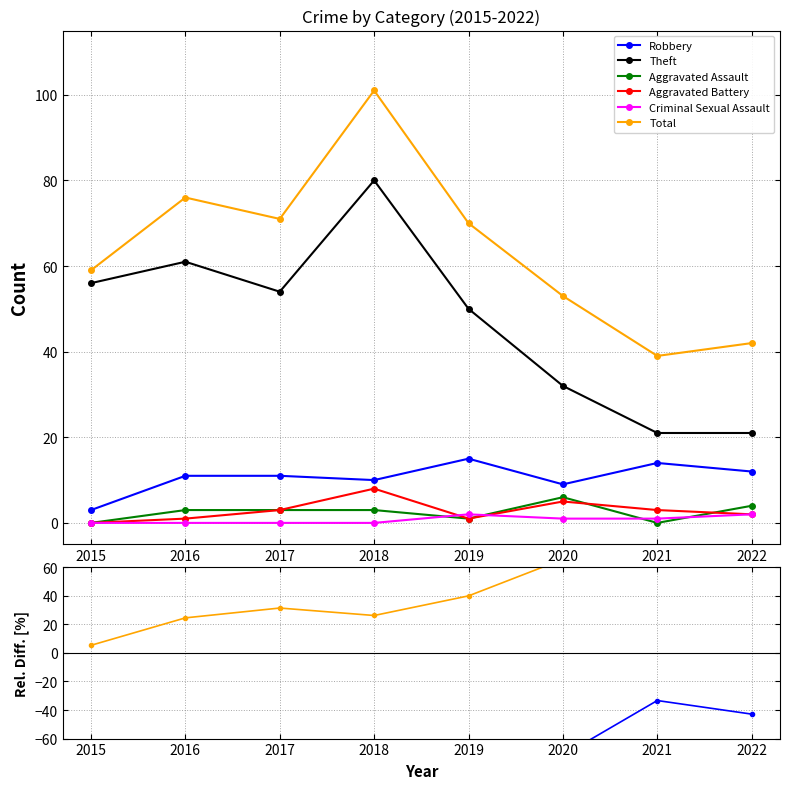

At which category does the chart reach its minimum across all series?

2015